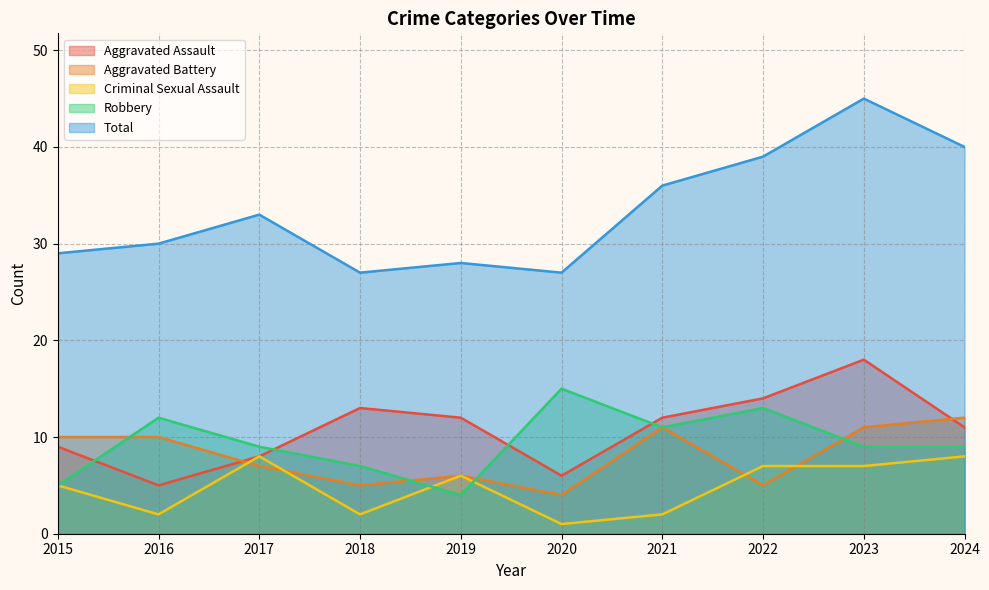

Where is Robbery nearest to the value 9?

2017